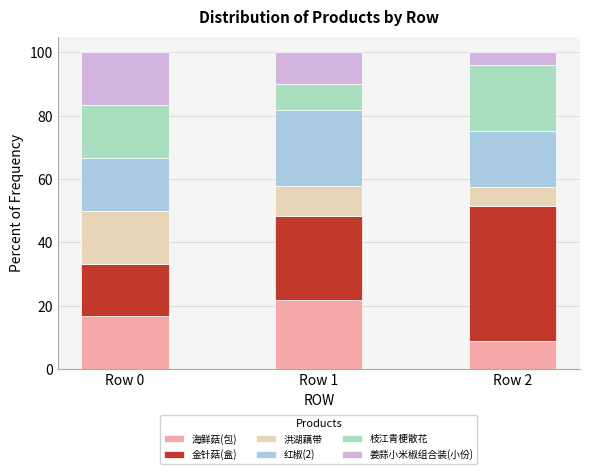

How many data points does each series have?

3